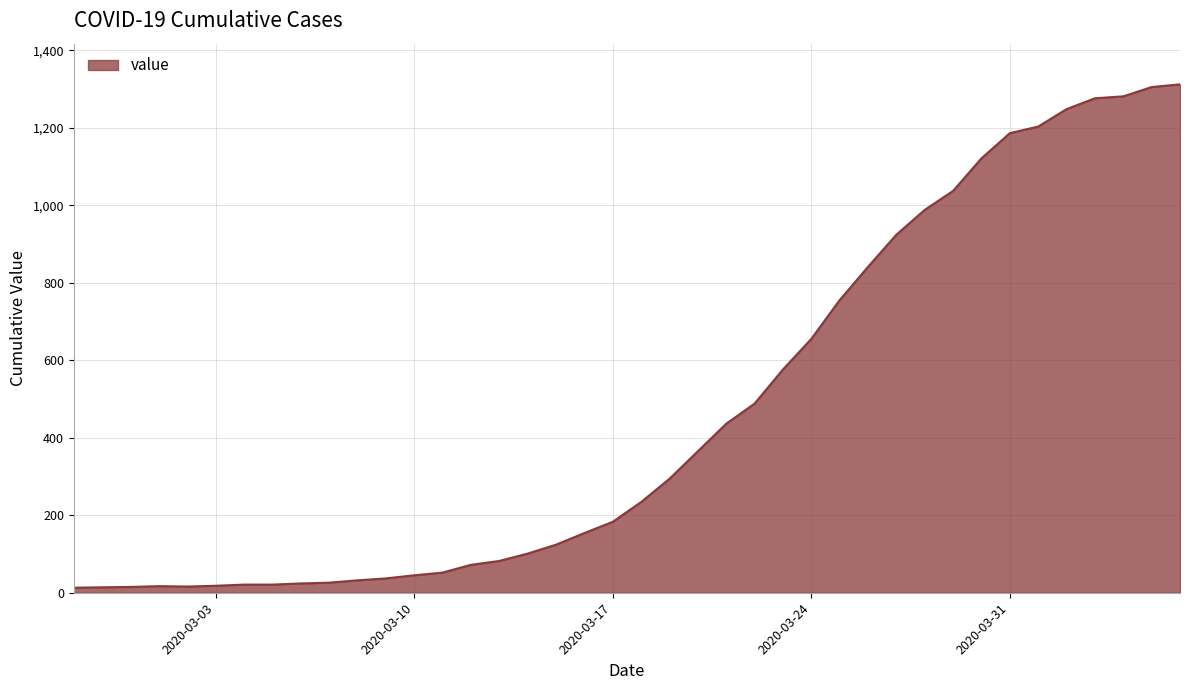

What is the difference between the maximum and minimum values?

1299